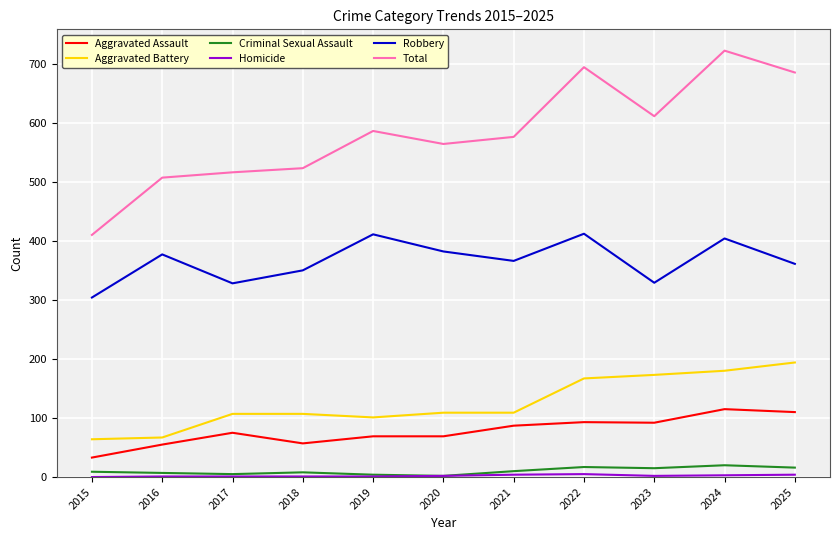

What is the spread (max minus min) of values at 2022?

689